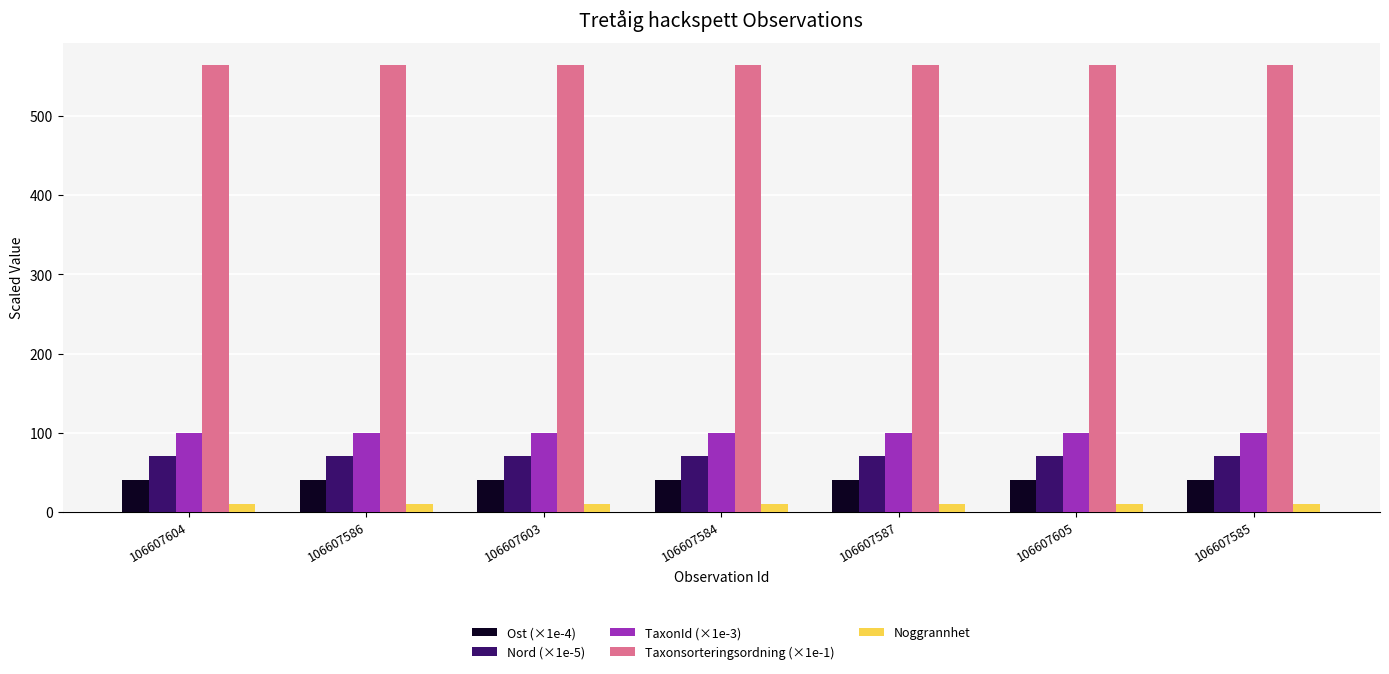

How many Nord (×1e-5) values are between 70 and 71?

7